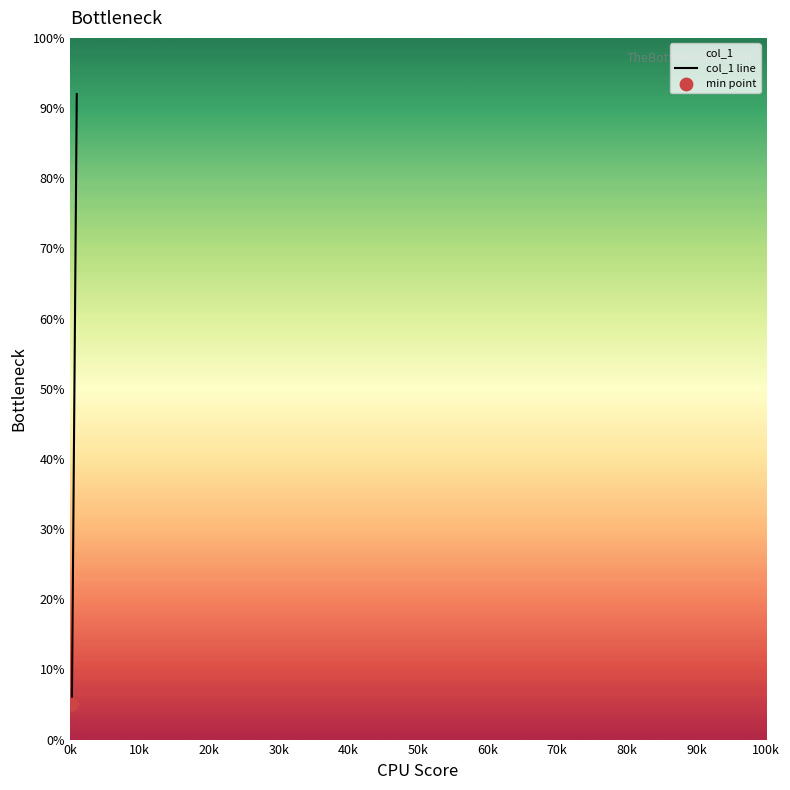

What is the difference between the maximum and minimum values?

87.0